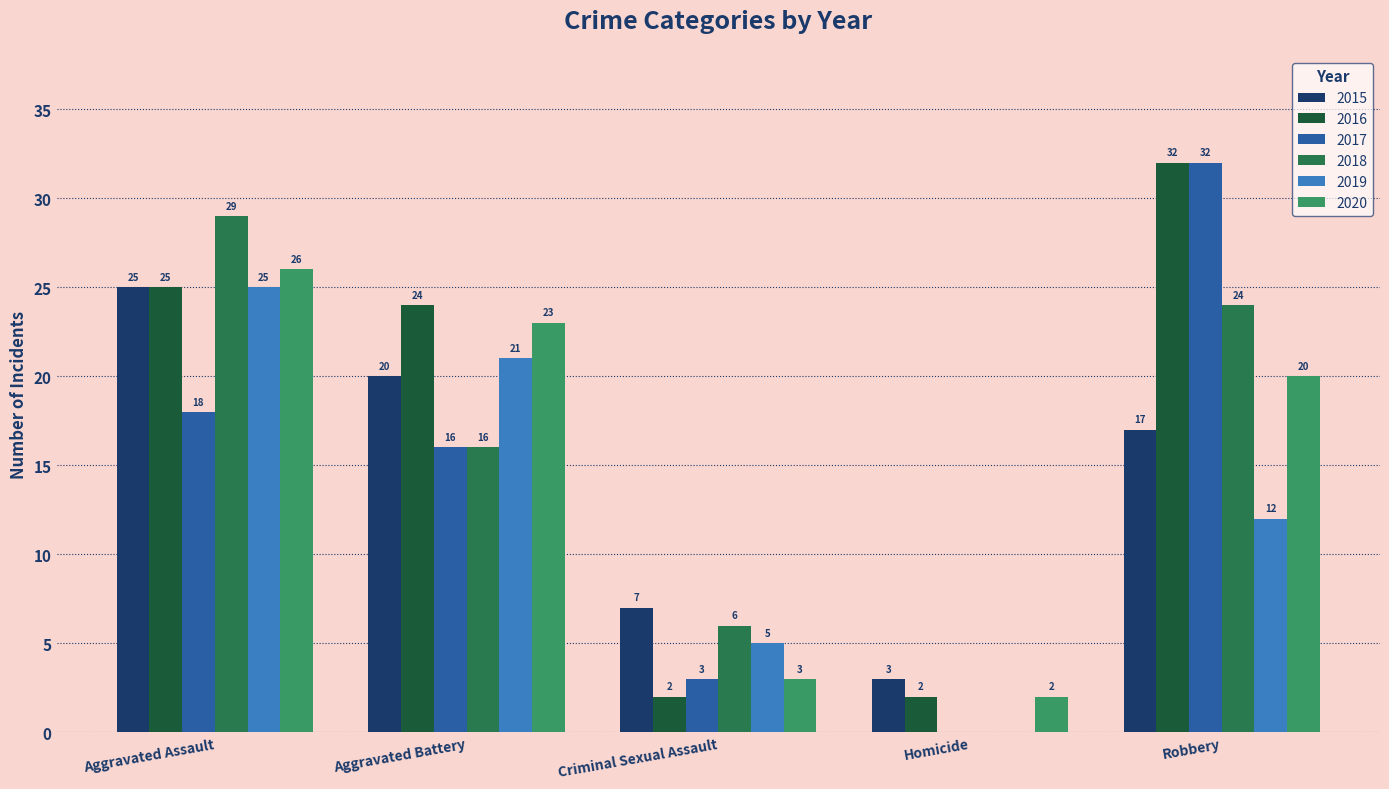

What is the total value across all series at Homicide?

7